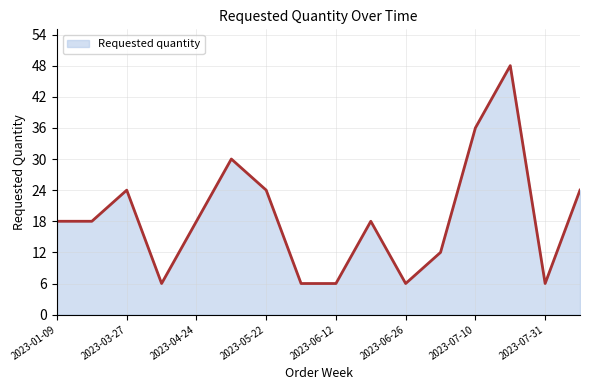

What is the minimum value shown in the chart?

6